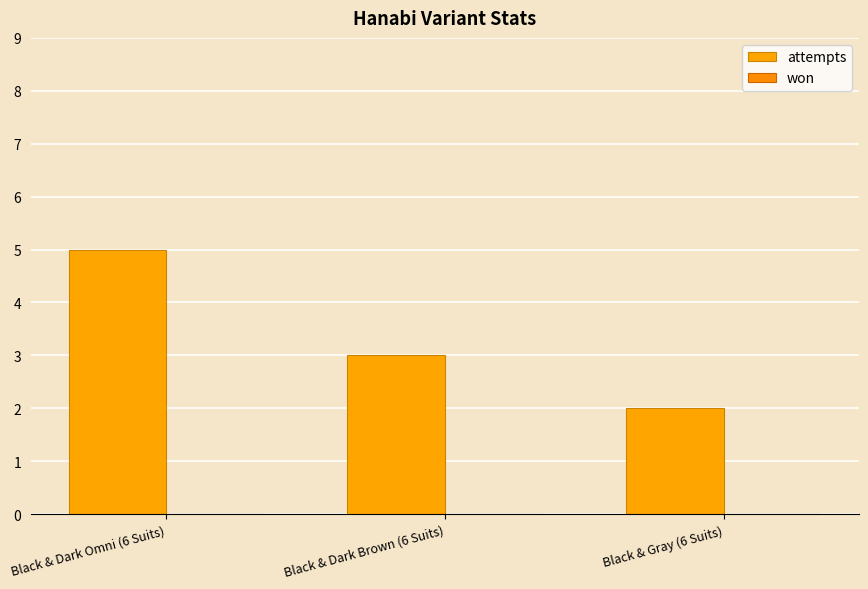

Reading left to right, what are all the values shown in this chart?

attempts: 5	3	2
won: 0	0	0